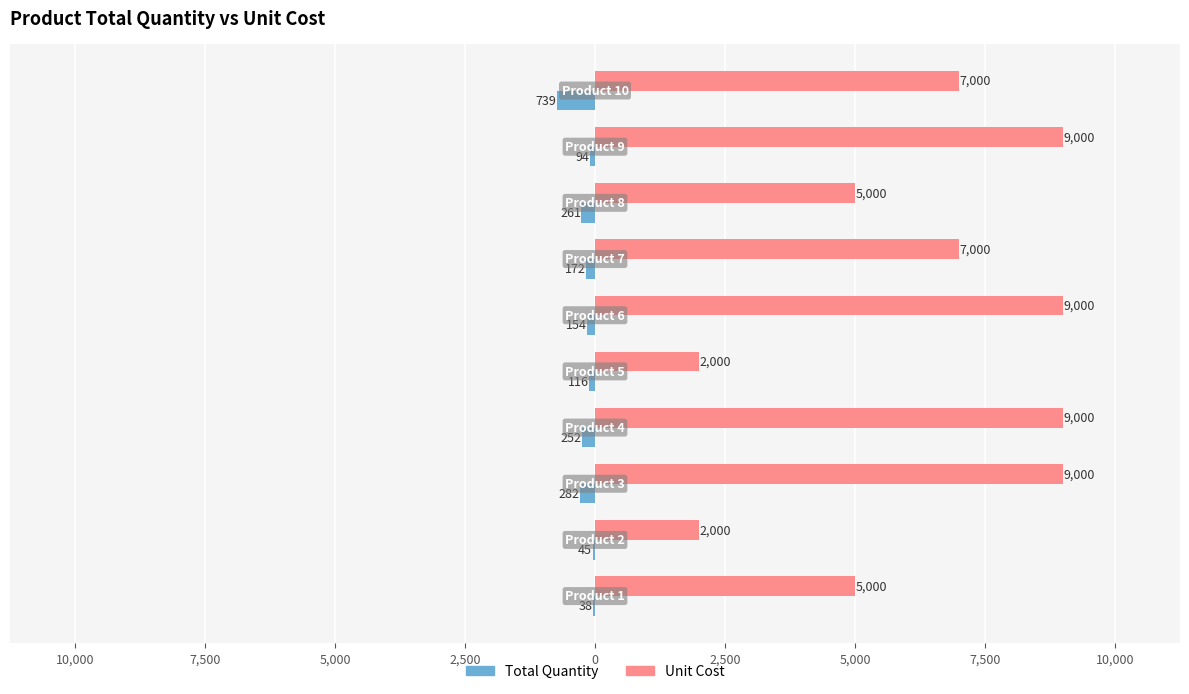

Reading left to right, list all the values displayed in this chart.

Total Quantity: -38	-45	-282	-252	-116	-154	-172	-261	-94	-739
Unit Cost: 5000	2000	9000	9000	2000	9000	7000	5000	9000	7000